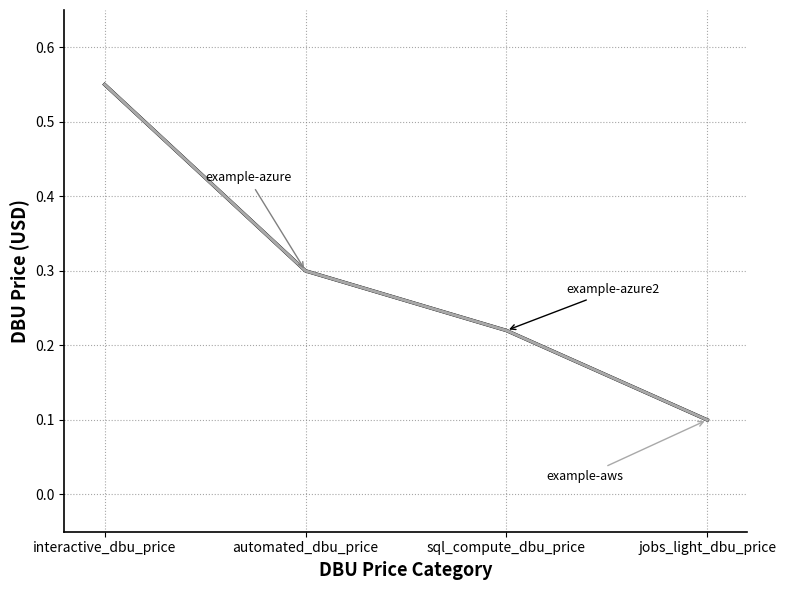

Does the chart have visible grid lines?

Yes